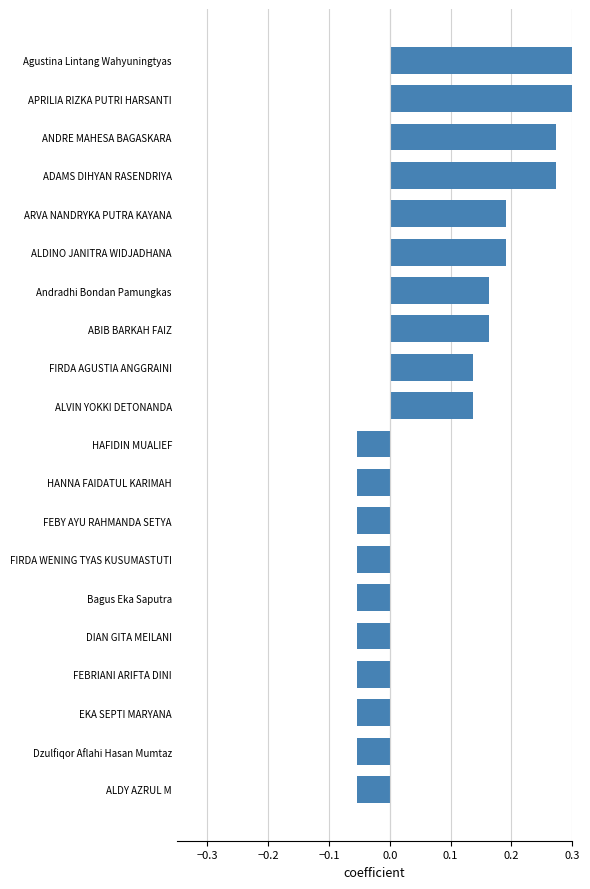

Between APRILIA RIZKA PUTRI HARSANTI and FIRDA AGUSTIA ANGGRAINI, which is larger?

APRILIA RIZKA PUTRI HARSANTI